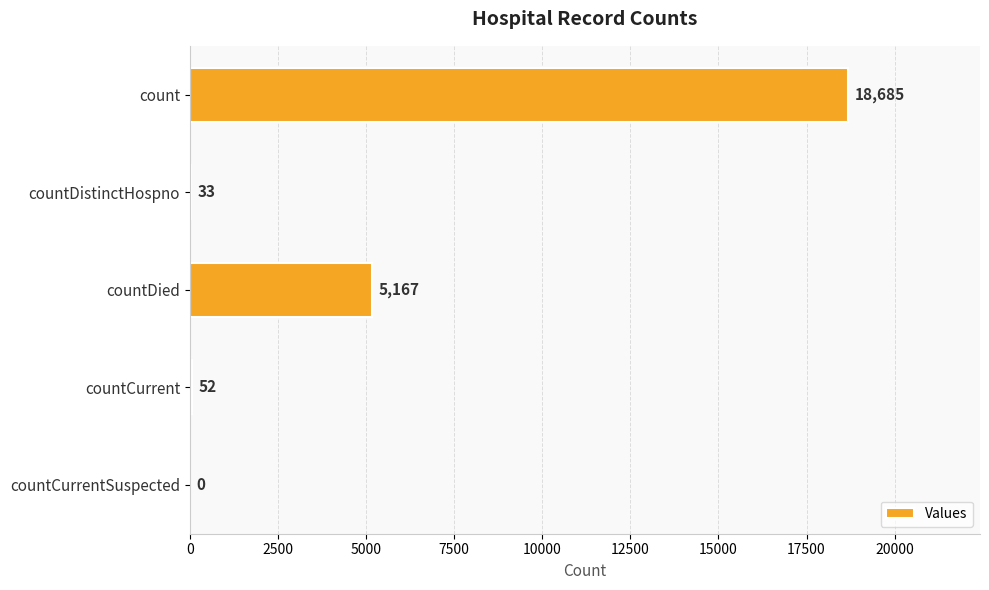

How many series are shown in this chart?

1